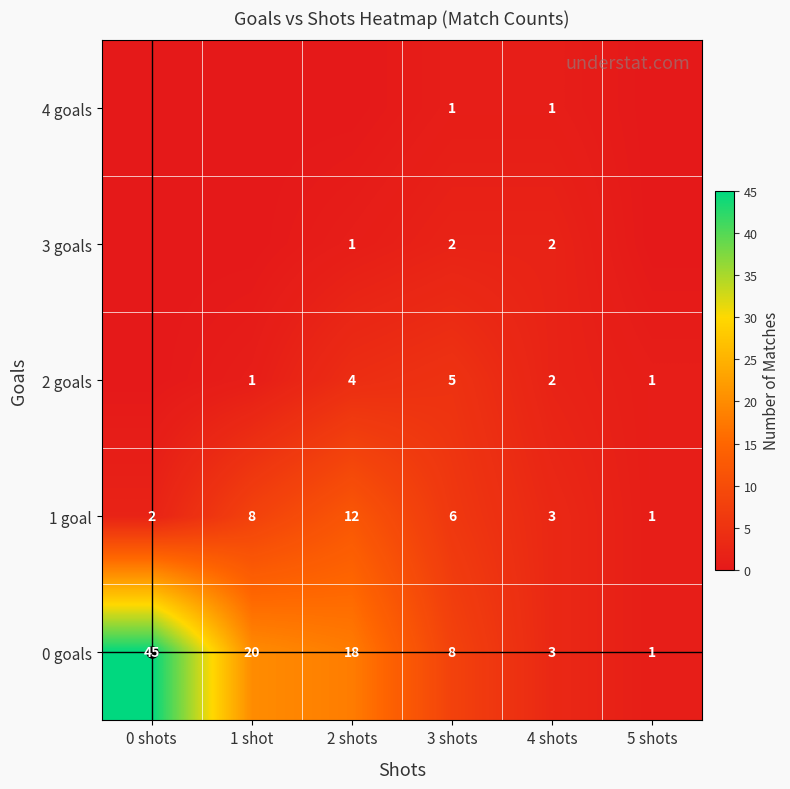

Rank the series by their maximum value, from lowest to highest.

4 goals, 3 goals, 2 goals, 1 goal, 0 goals